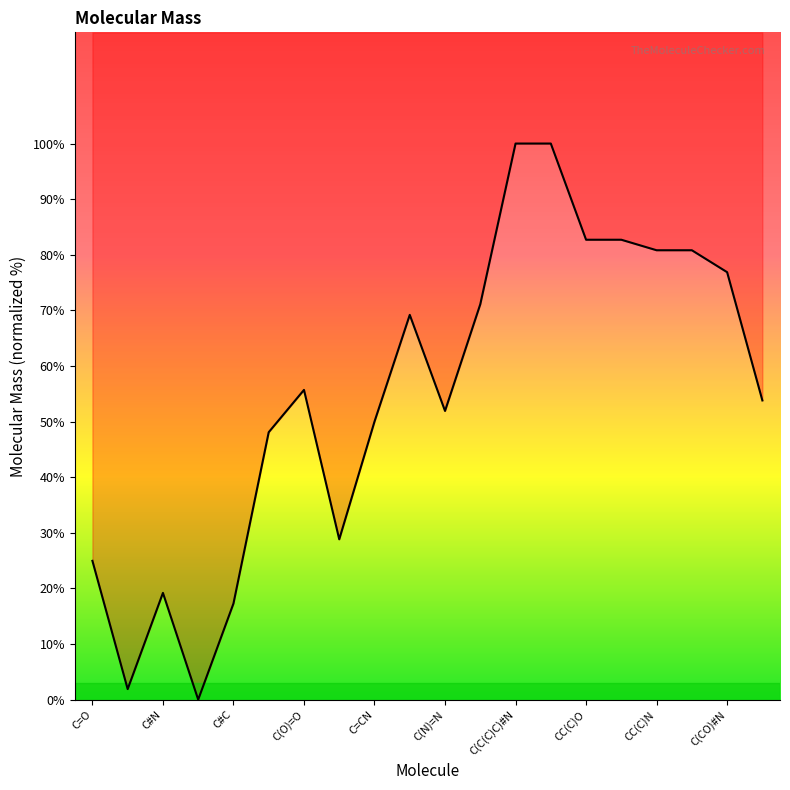

What is the greatest value displayed?

100.0